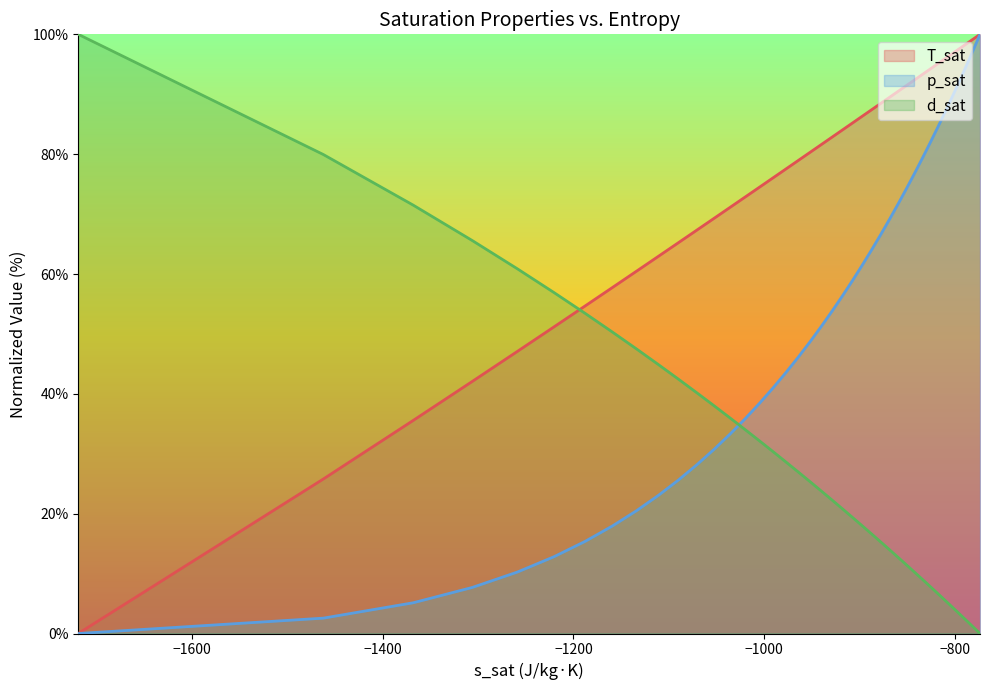

Does the chart have visible grid lines?

No